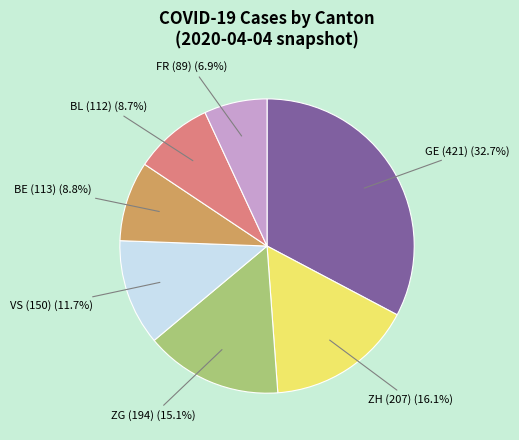

Count the number of slices in the pie.

7